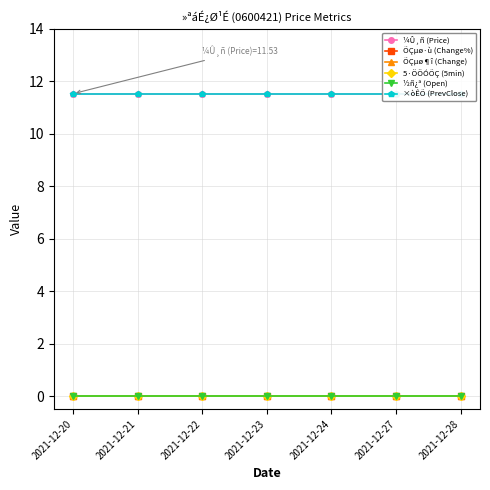

What is the lowest value of the ×òÊÕ (PrevClose) series?

11.5